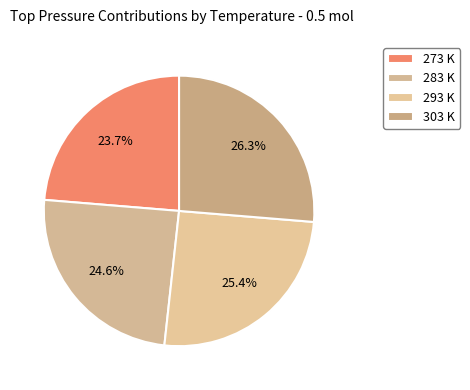

Which slice is the largest?

303 K